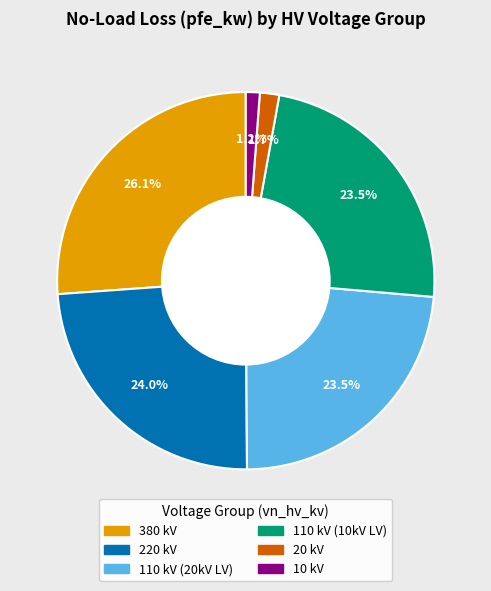

Is there a majority slice in this chart?

No